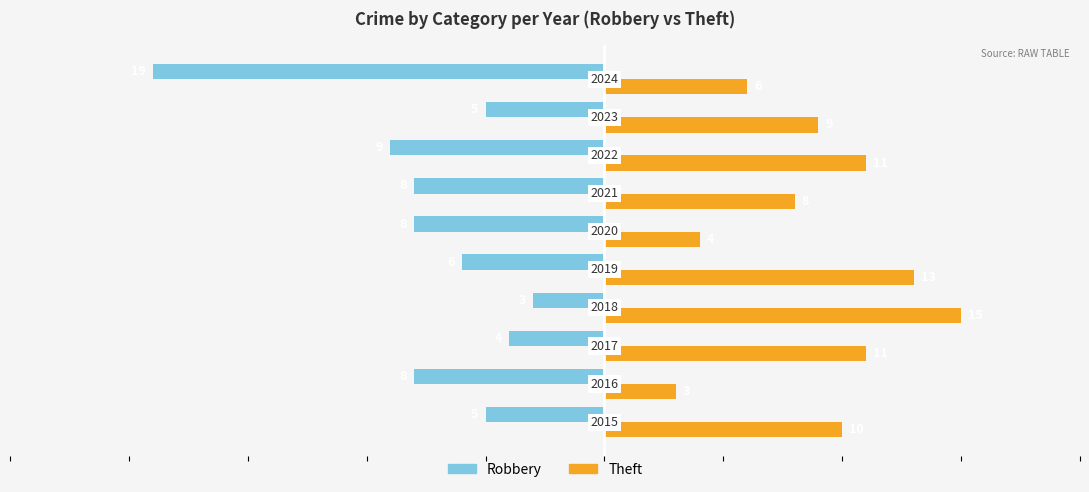

Rank the series by their average value, from highest to lowest.

Theft, Robbery